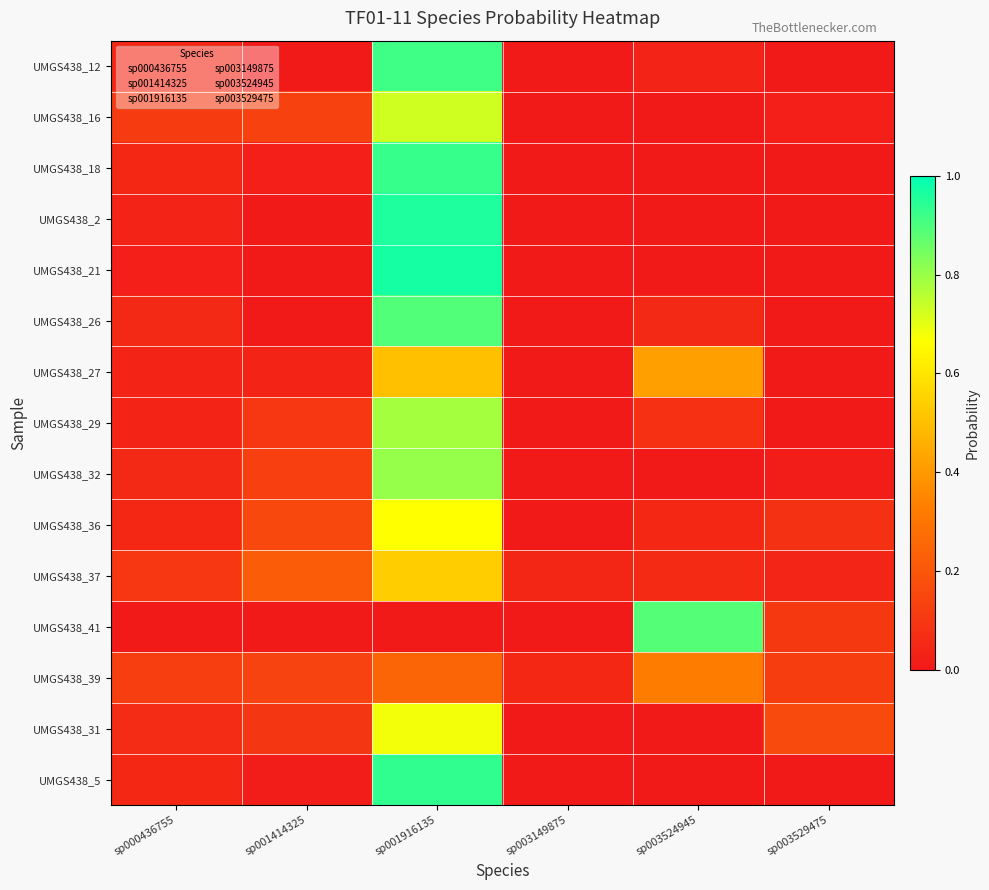

Count the number of categories in the chart.

6